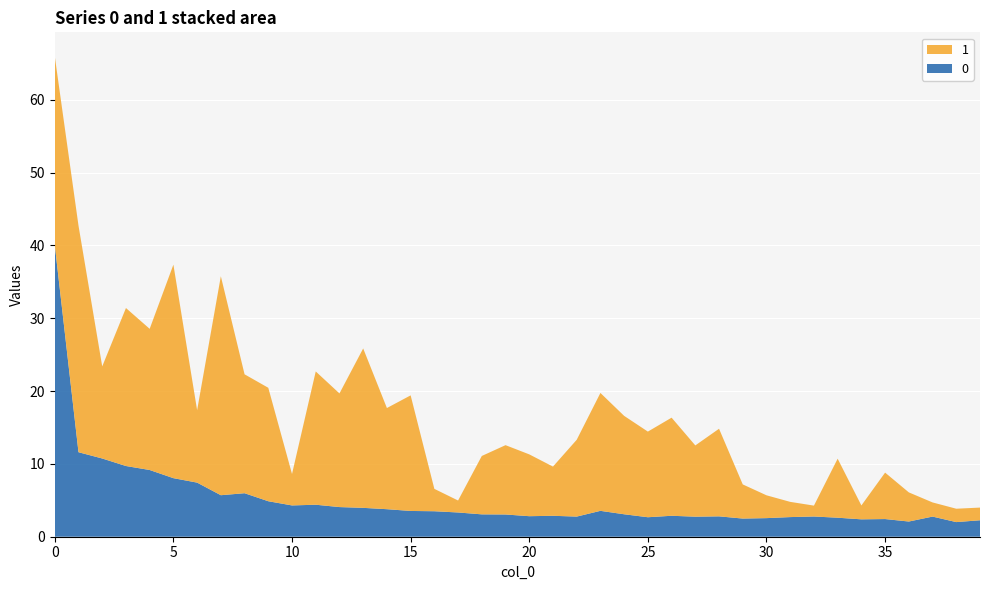

Reading left to right, list all the values displayed in this chart.

0: 0=40.1	1=11.6	2=10.7	3=9.7	4=9.2	5=8.0	6=7.4	7=5.7	8=6.0	9=4.9	10=4.3	11=4.4	12=4.1	13=4.0	14=3.8	15=3.5	16=3.5	17=3.3	18=3.1	19=3.1	20=2.8	21=2.9	22=2.8	23=3.6	24=3.1	25=2.7	26=2.9	27=2.8	28=2.8	29=2.5	30=2.6	31=2.7	32=2.8	33=2.6	34=2.4	35=2.4	36=2.1	37=2.8	38=2.0	39=2.3
1: 0=25.9	1=31.1	2=12.6	3=21.7	4=19.4	5=29.3	6=9.9	7=30.1	8=16.3	9=15.6	10=4.3	11=18.3	12=15.6	13=21.9	14=13.9	15=15.9	16=3.1	17=1.6	18=8.0	19=9.5	20=8.5	21=6.8	22=10.5	23=16.2	24=13.5	25=11.8	26=13.5	27=9.8	28=12.0	29=4.7	30=3.1	31=2.1	32=1.5	33=8.1	34=1.9	35=6.4	36=4.0	37=1.9	38=1.8	39=1.7